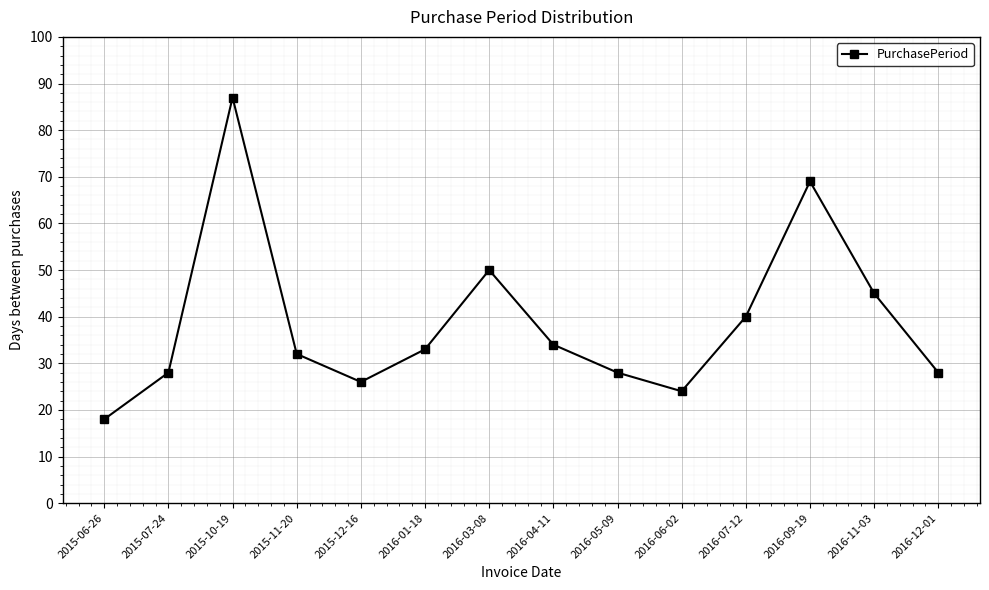

Where does the data first go above 33?

2015-10-19